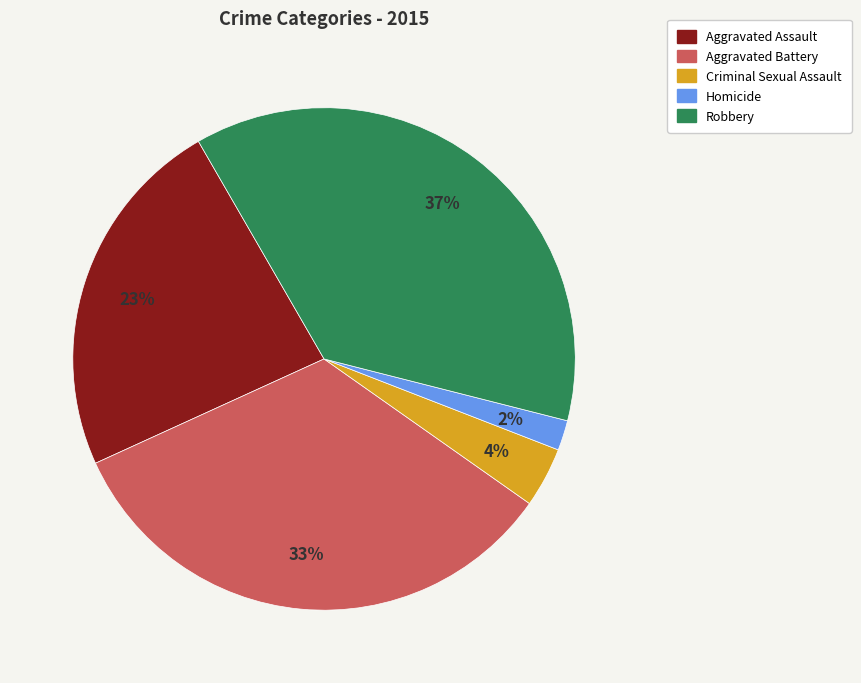

The Criminal Sexual Assault slice represents 4% of the pie. True or false?

True